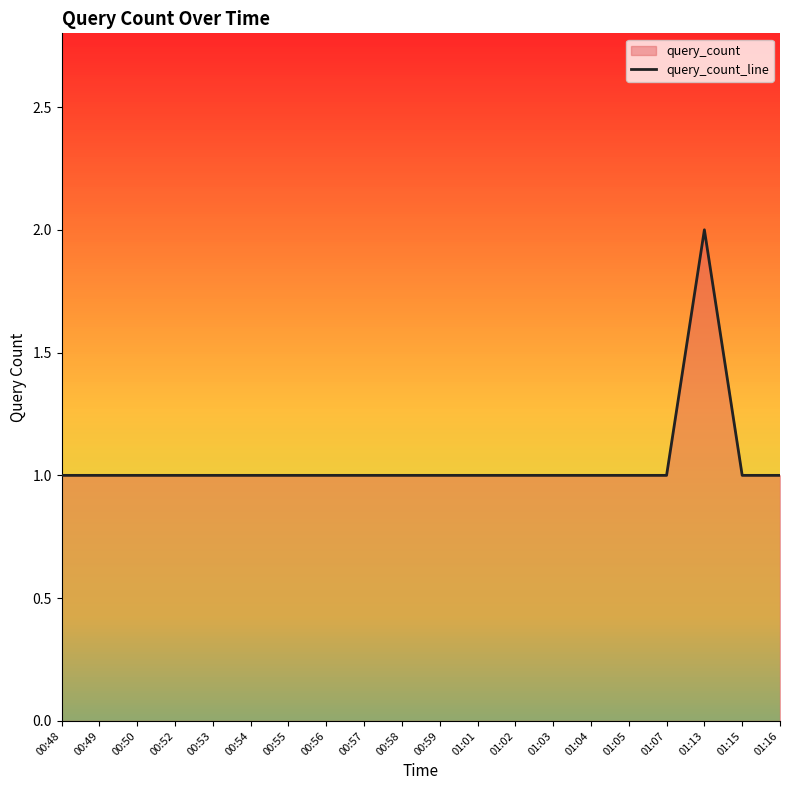

Reading left to right, transcribe all the data shown in this chart.

00:48=1	00:49=1	00:50=1	00:52=1	00:53=1	00:54=1	00:55=1	00:56=1	00:57=1	00:58=1	00:59=1	01:01=1	01:02=1	01:03=1	01:04=1	01:05=1	01:07=1	01:13=2	01:15=1	01:16=1